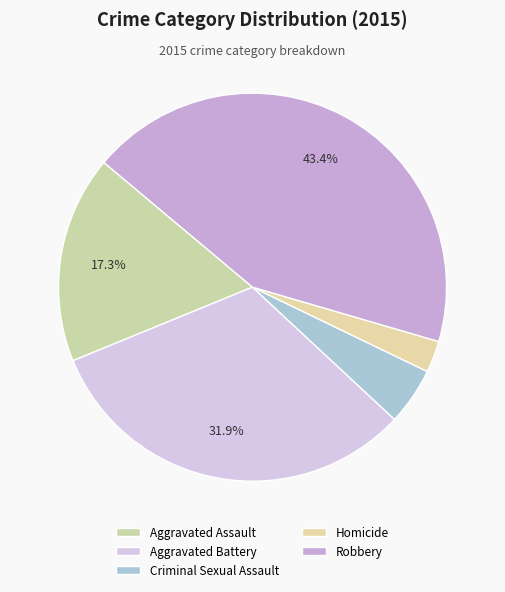

Does any single category account for the majority?

No